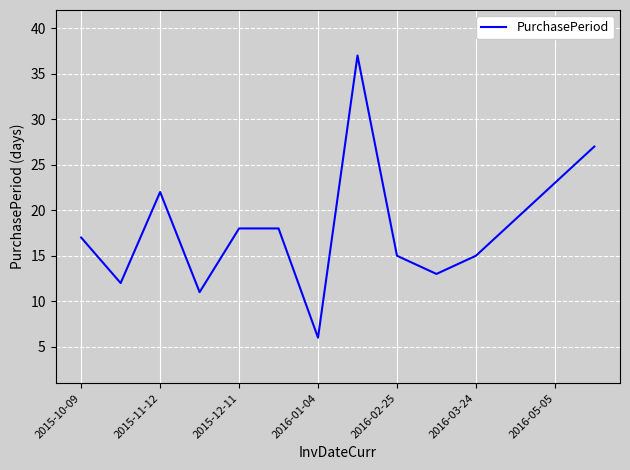

What is the greatest value displayed?

37